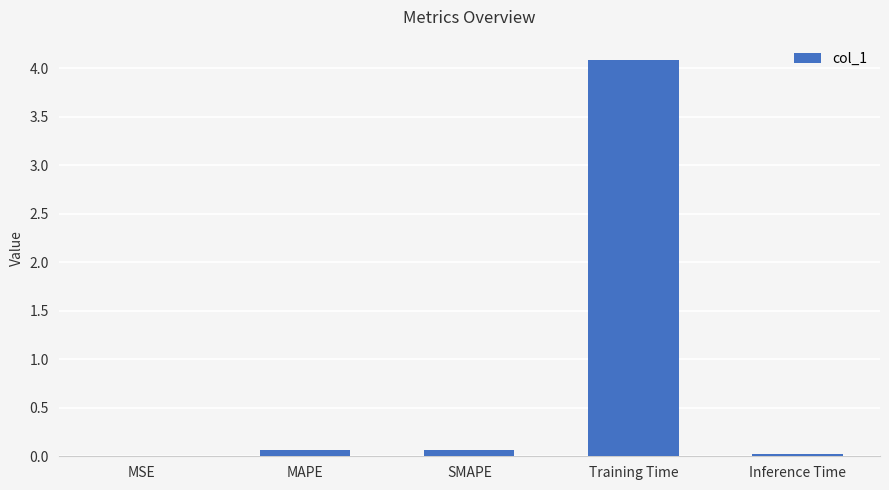

Count the number of categories in the chart.

5